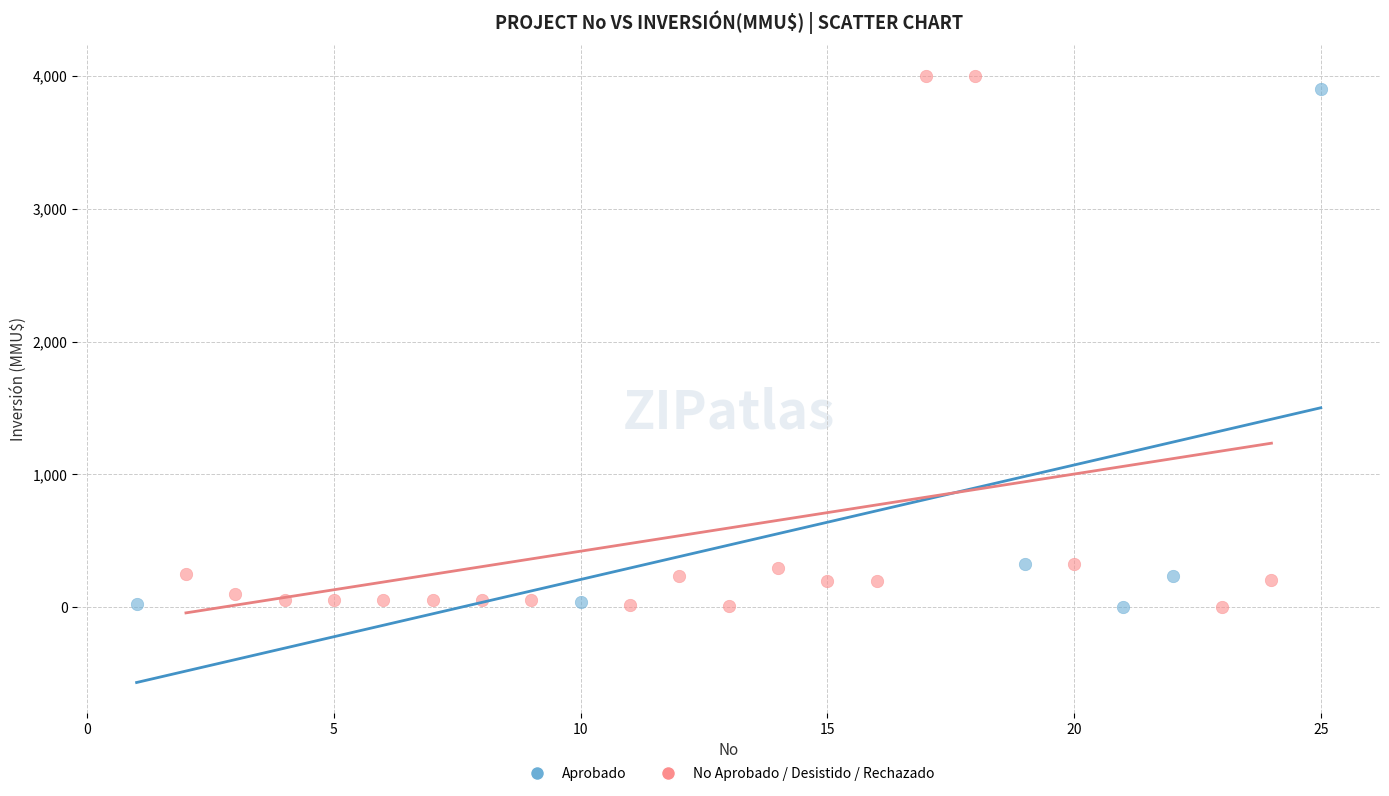

What are all the series names shown in the legend?

Aprobado, No Aprobado / Desistido / Rechazado